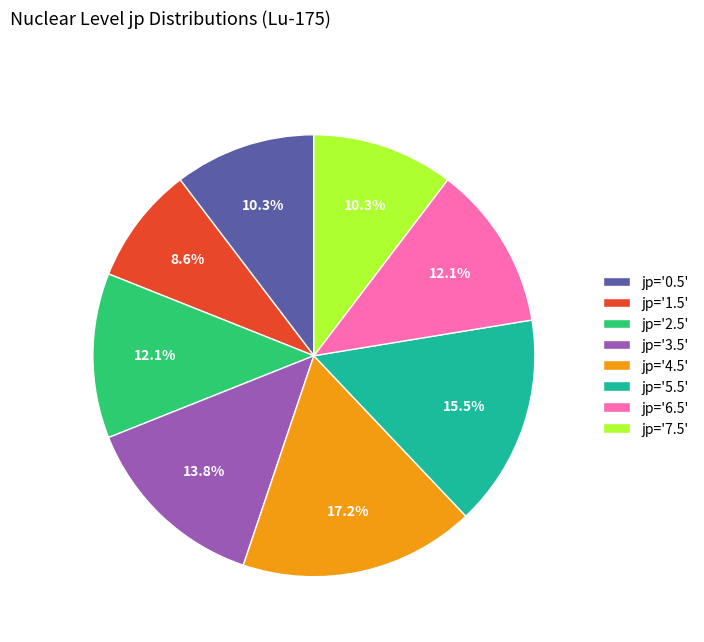

Is there any slice that represents more than half of the pie?

No